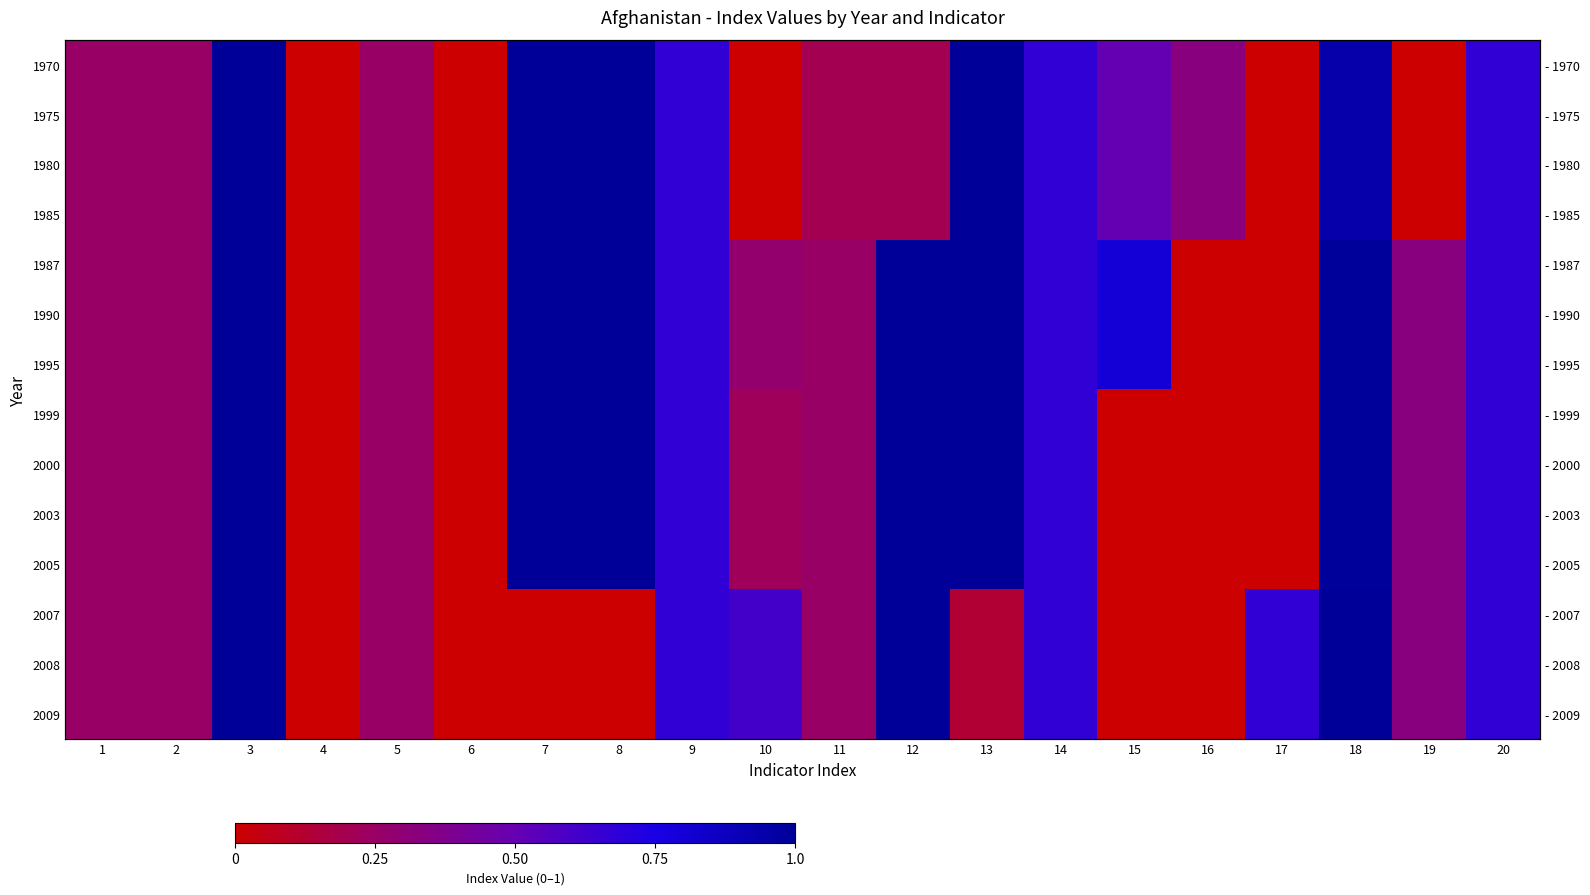

Which series has the largest range (max minus min)?

1970